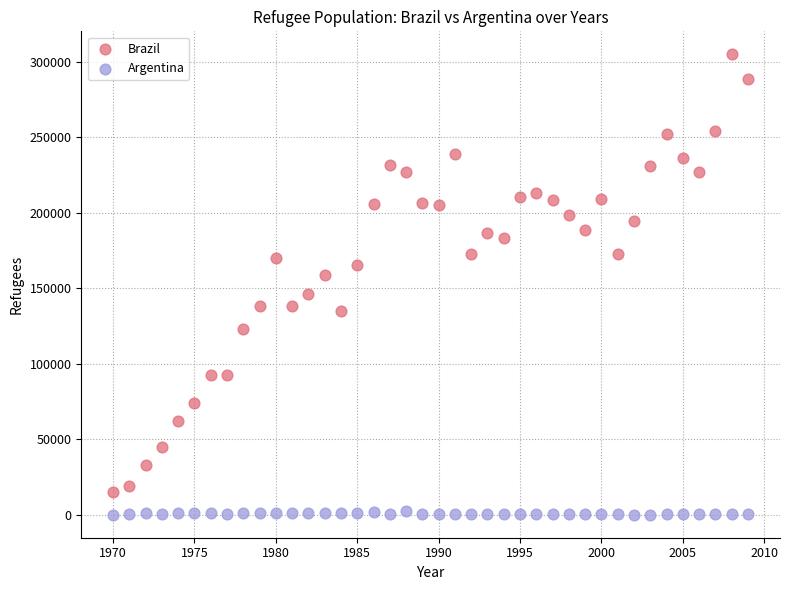

Across all data points, what is the range of X values (max minus min)?

39